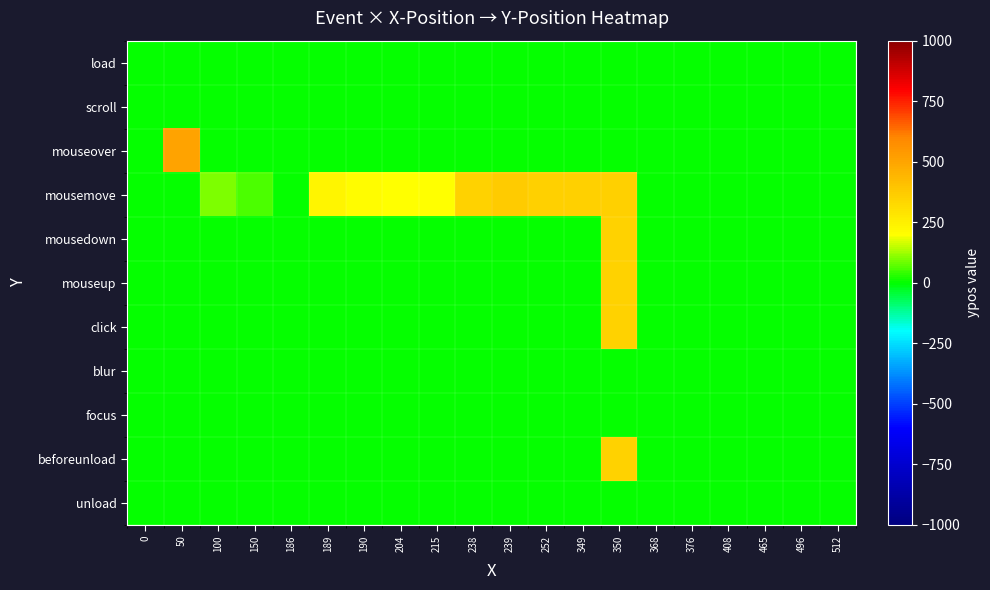

Which series has the largest range (max minus min)?

mouseover